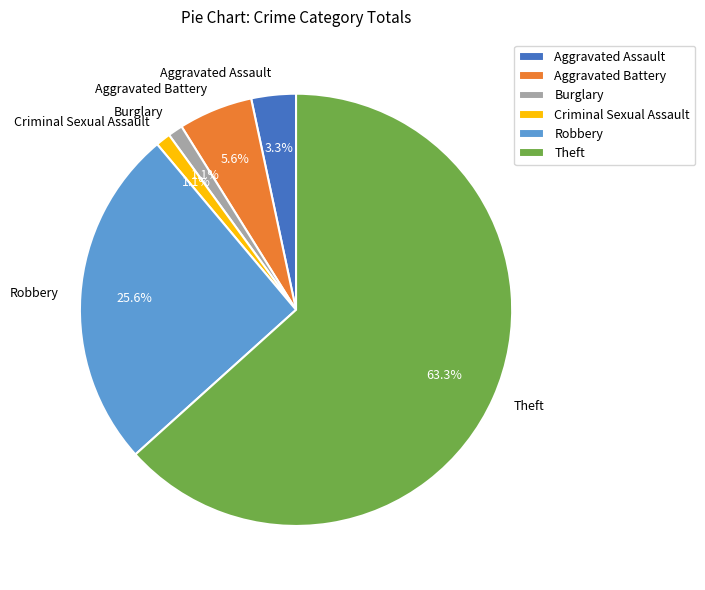

Is the sum of Criminal Sexual Assault and Burglary greater than half?

No